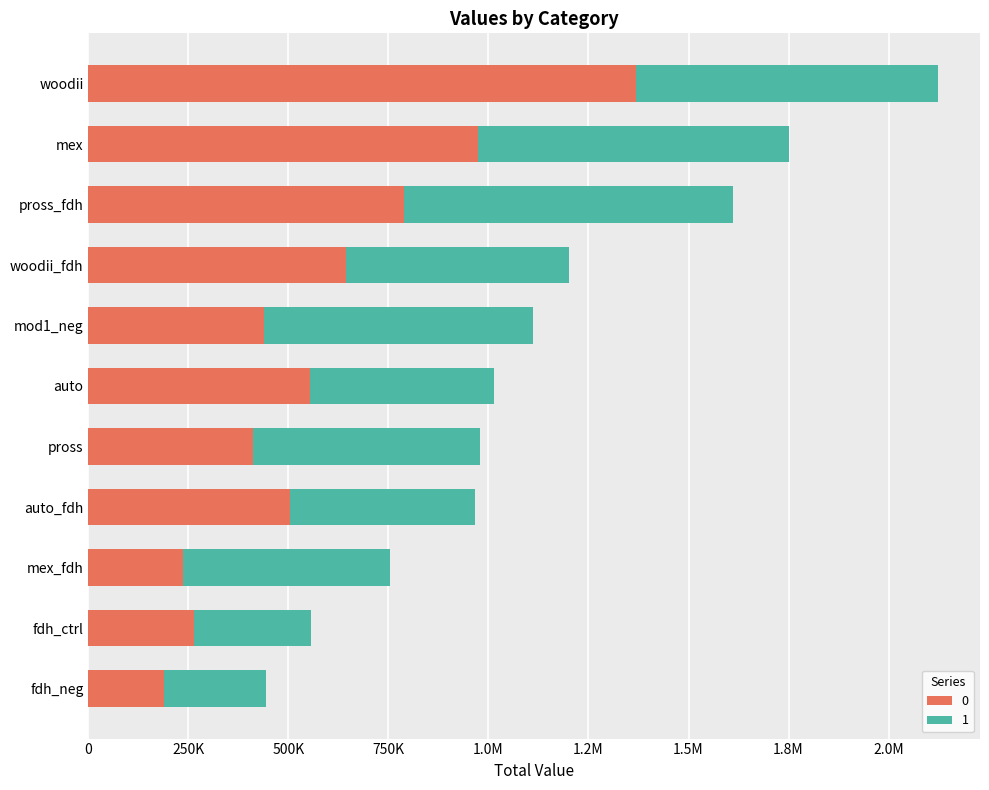

What are all the series names shown in the legend?

0, 1